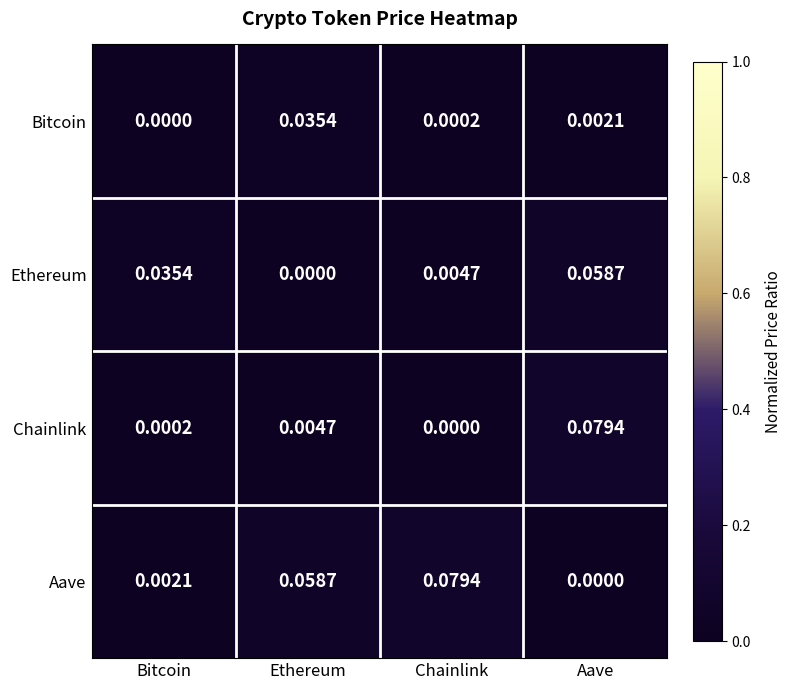

Which series changed the most between Bitcoin and Chainlink?

Aave